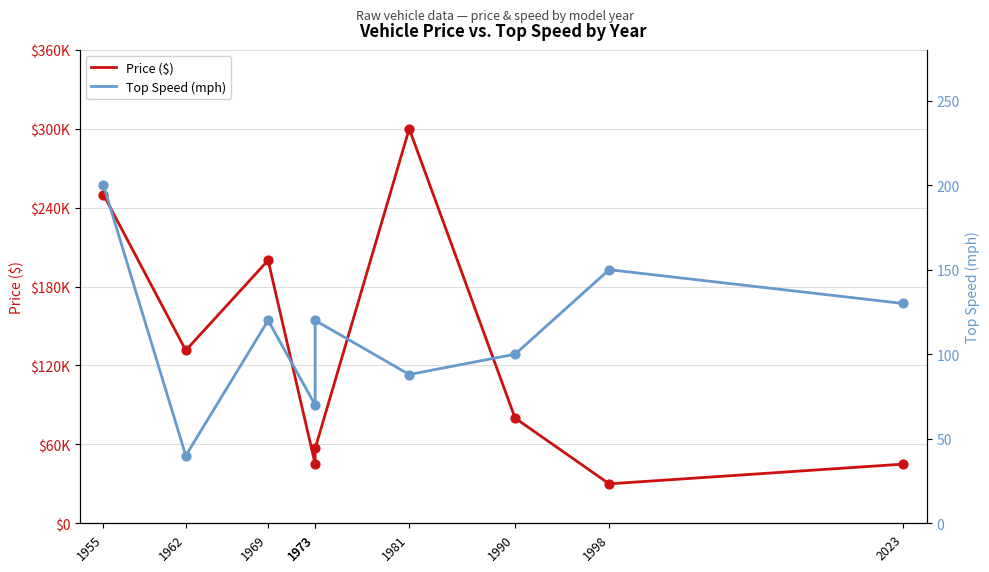

Which series has the largest Y range (max minus min)?

Price ($)